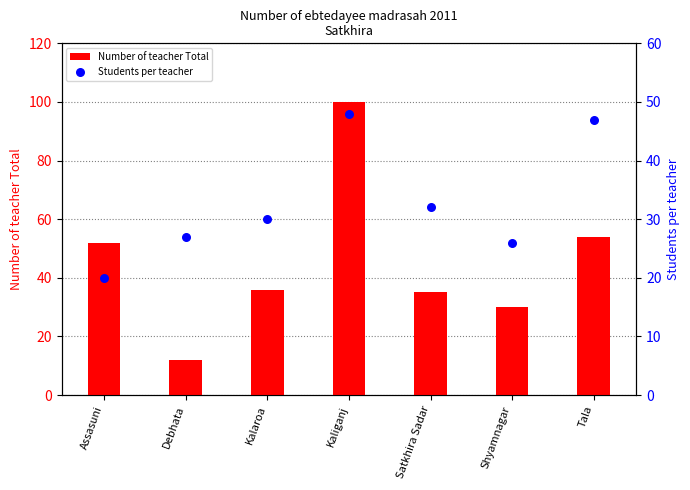

What are all the series names shown in the legend?

Number of teacher Total, Students per teacher